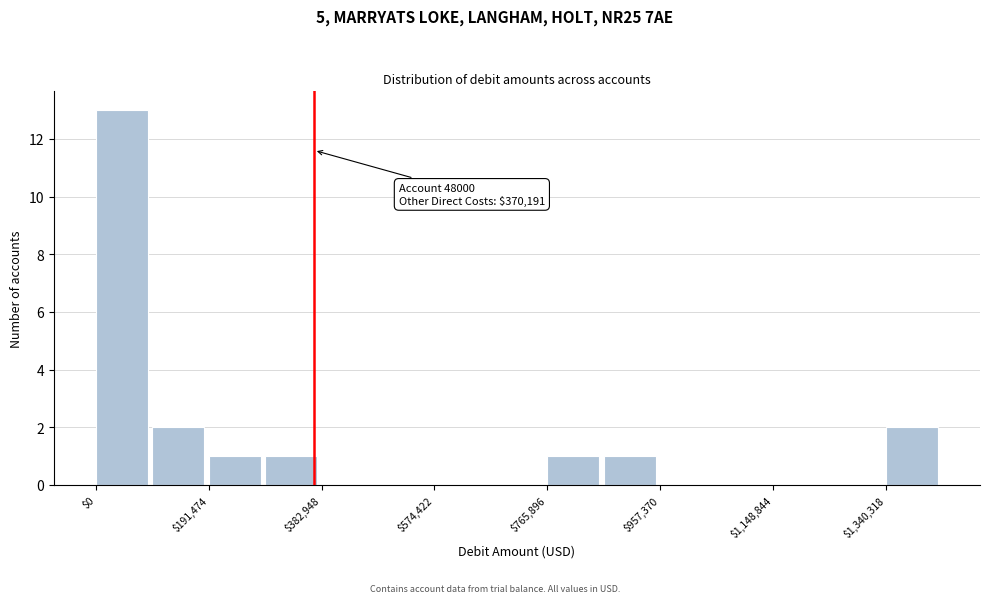

Over which range of the x-axis is the bar tallest?

0 to 100000